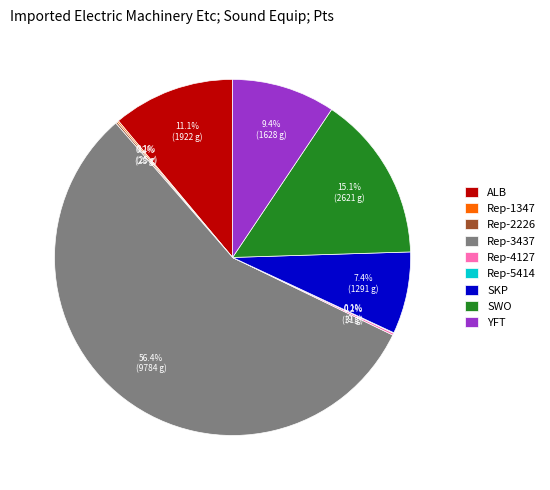

Approximately how many times larger is the value at Rep-3437 compared to YFT?

6.0